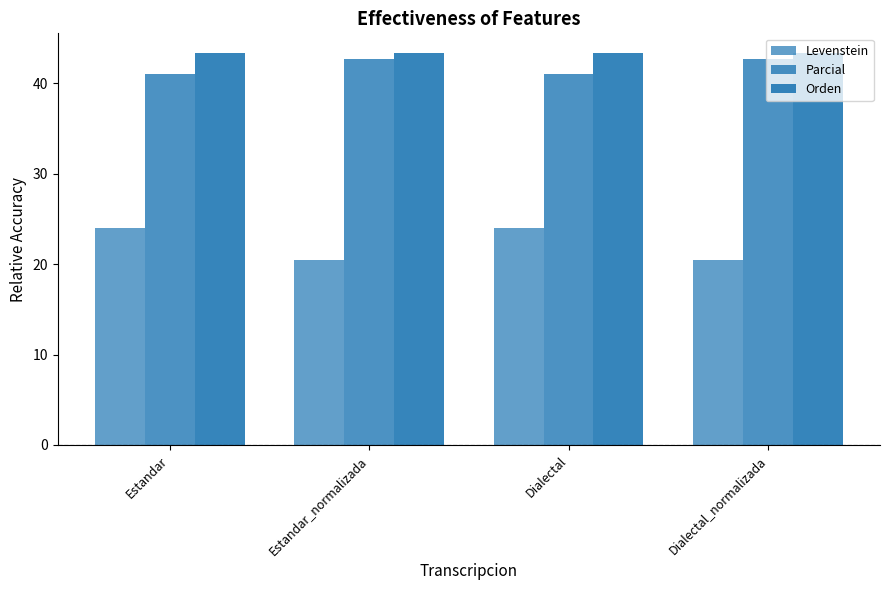

What is the value of the Orden bar at the 4th from the left?

43.4